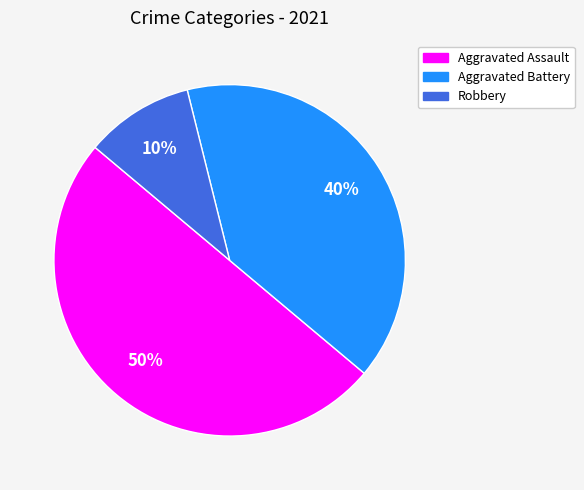

Count the number of slices in the pie.

3